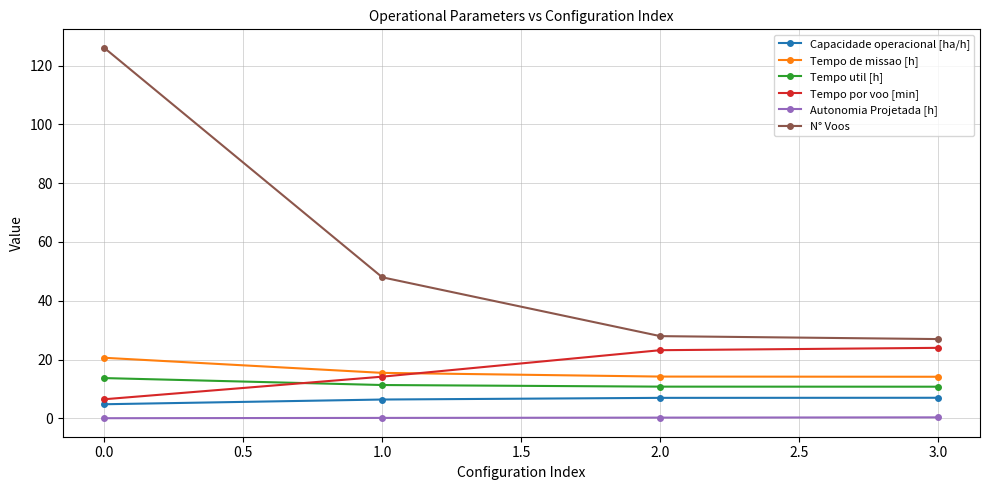

What is the smallest value displayed?

0.1